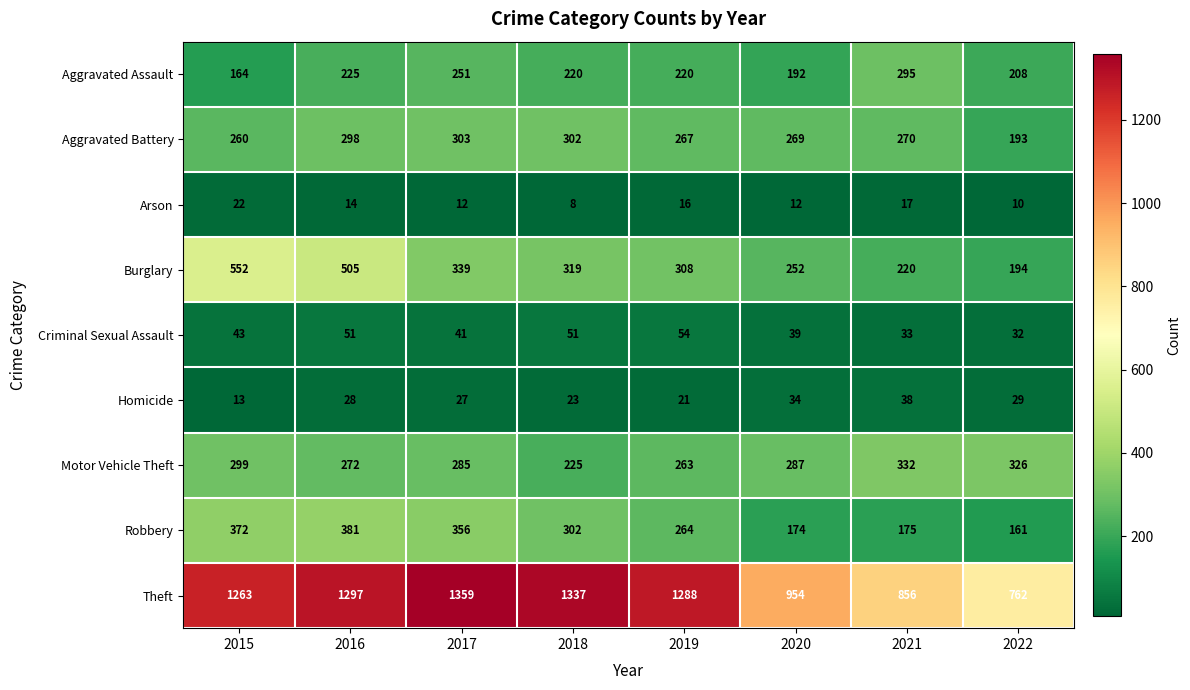

What is the total value across all series at 2019?

2701